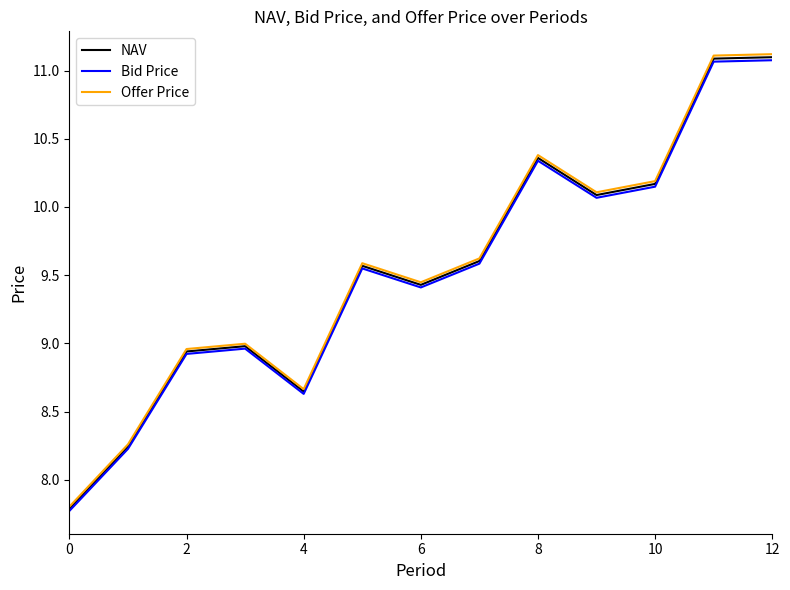

Which series has the widest spread of values?

Offer Price